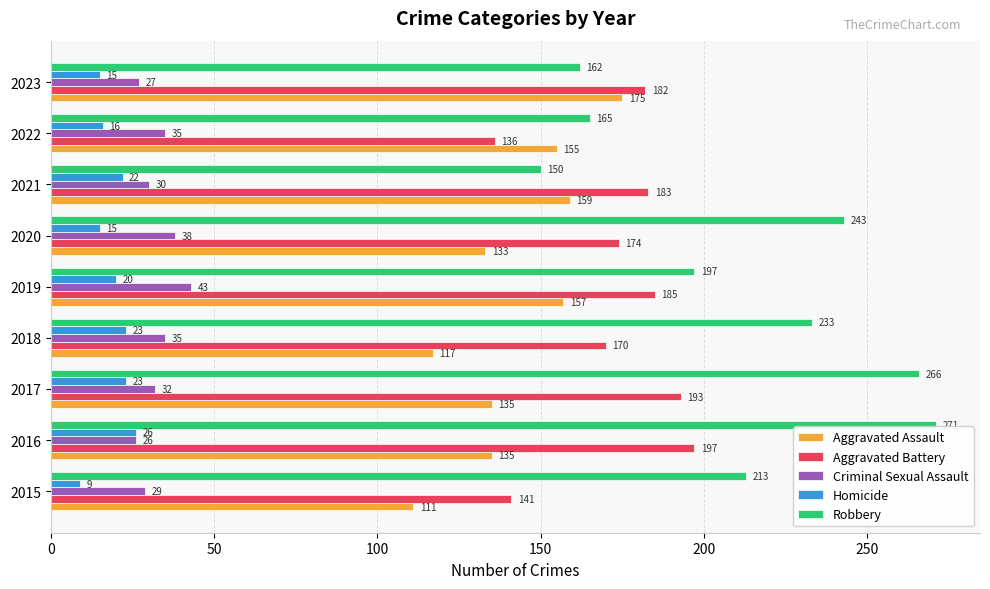

What are all the series names shown in the legend?

Aggravated Assault, Aggravated Battery, Criminal Sexual Assault, Homicide, Robbery